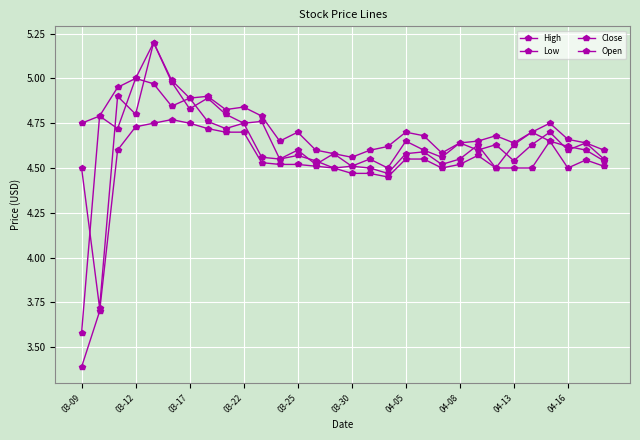

How many values in the Low series exceed 4?

28